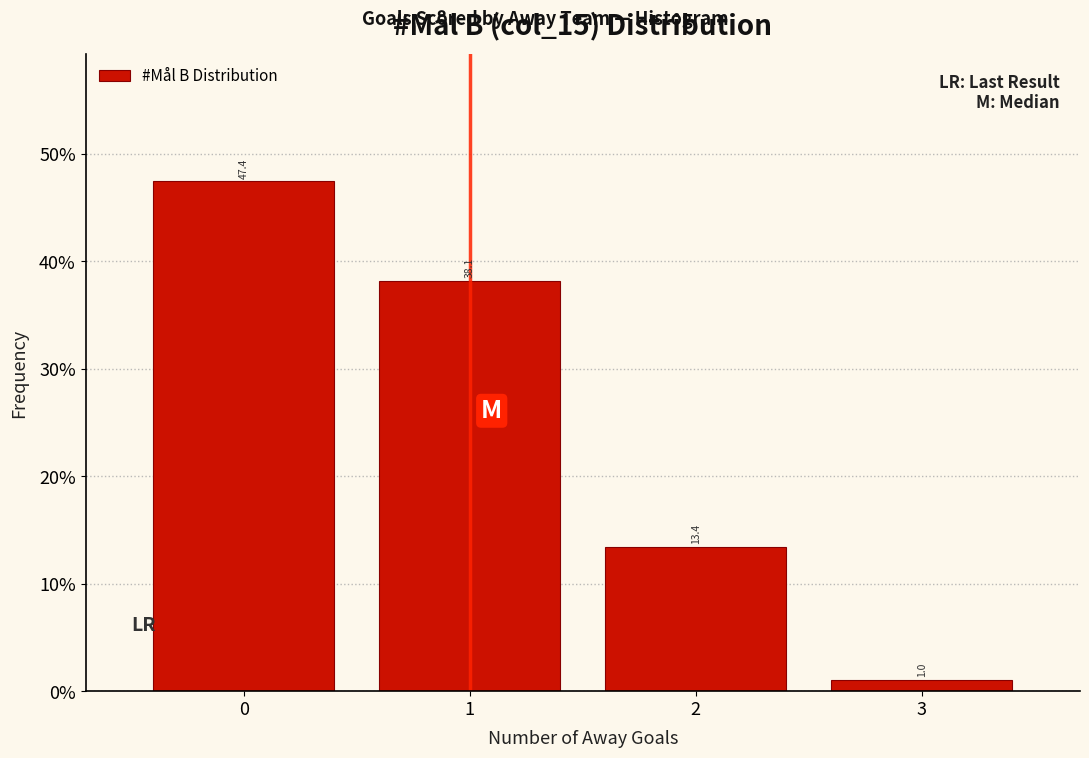

Reading left to right, what are all the values shown in this chart?

47.4	38.1	13.4	1.0